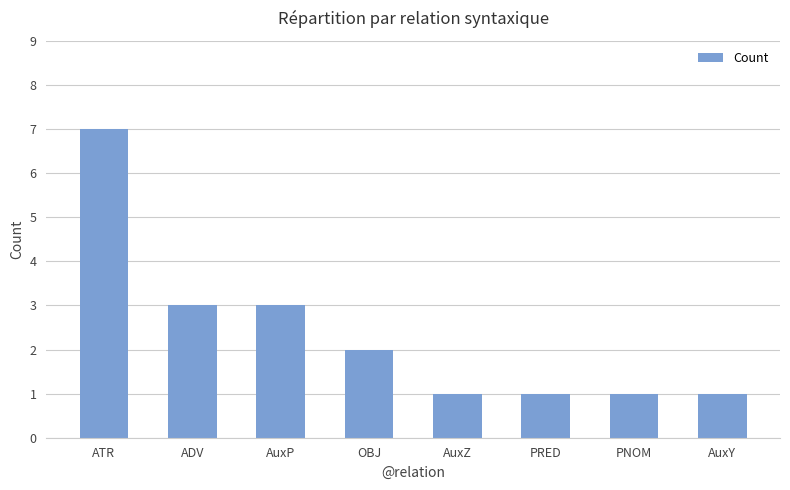

The value at PNOM is 1. True or false?

True